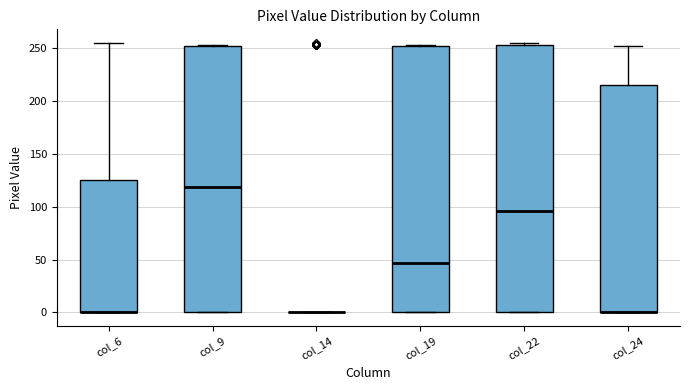

Where does the median line of the box for col_22 sit on the y-axis? The values are not printed on the chart, so give them approximately, as read against the axis.

95